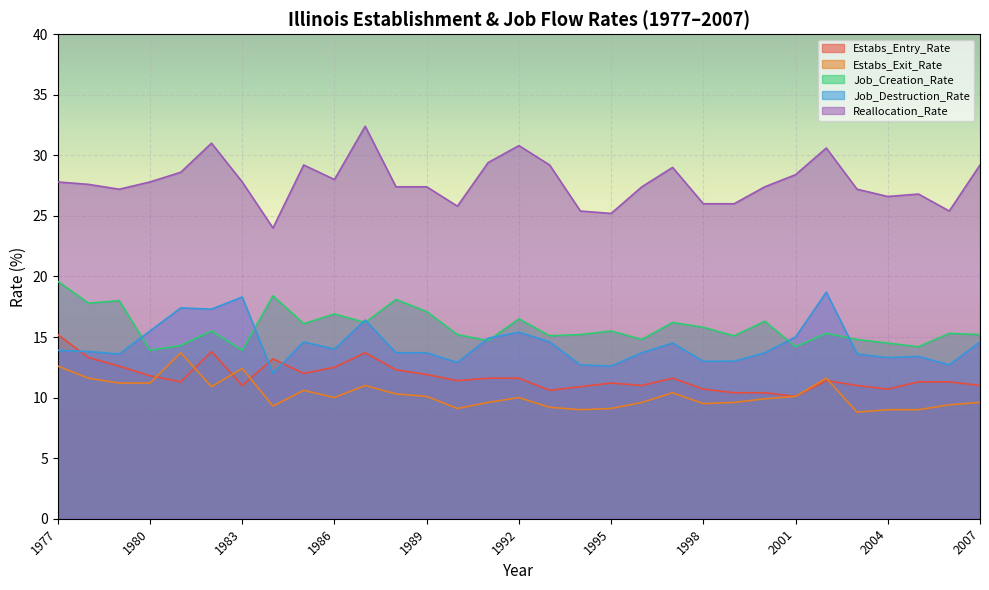

Which series has the largest range (max minus min)?

Reallocation_Rate